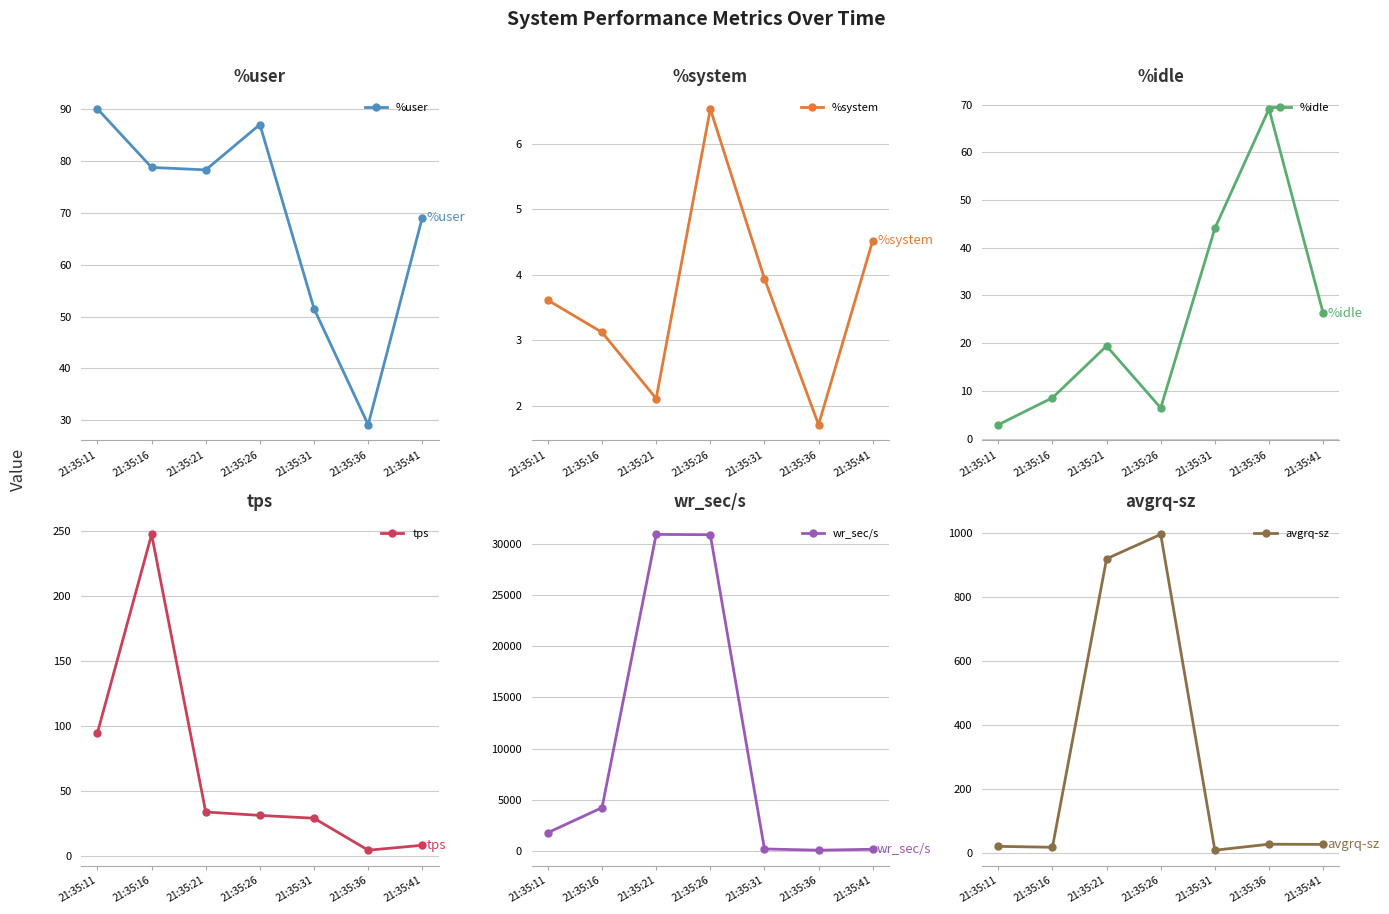

At how many categories does at least one series exceed 2475?

3